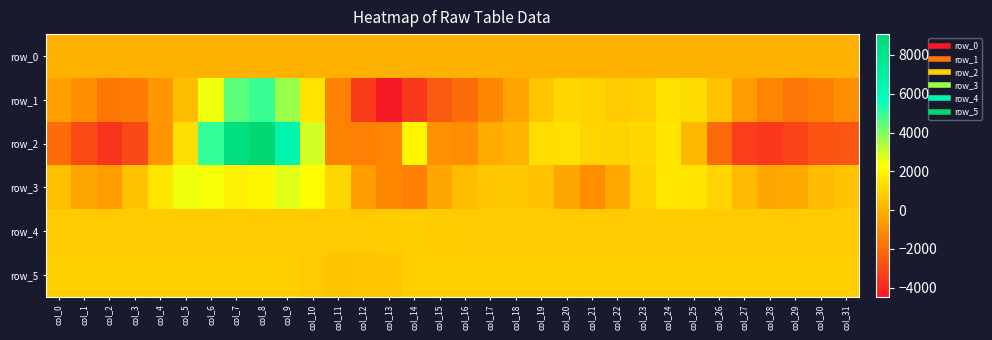

At which category is the sum across all series the highest?

col_8